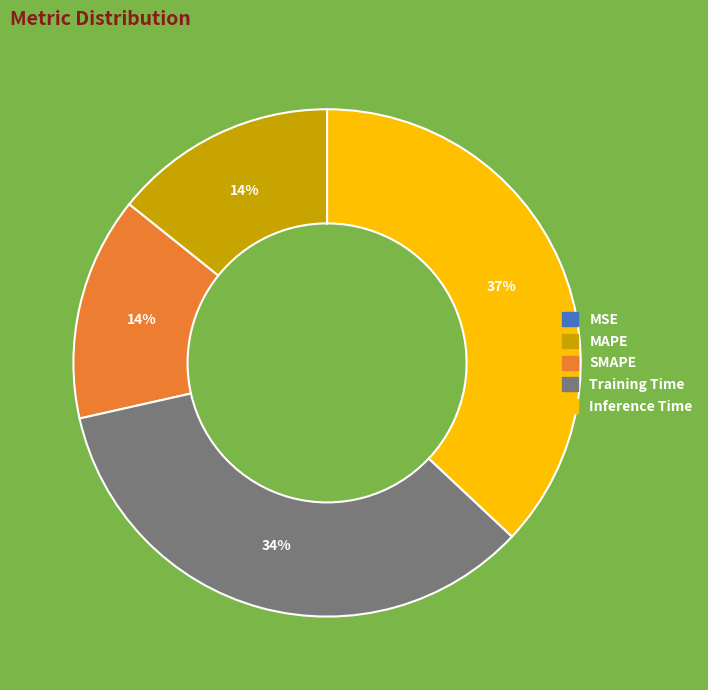

Combined, do Training Time and MAPE account for over 50%?

No